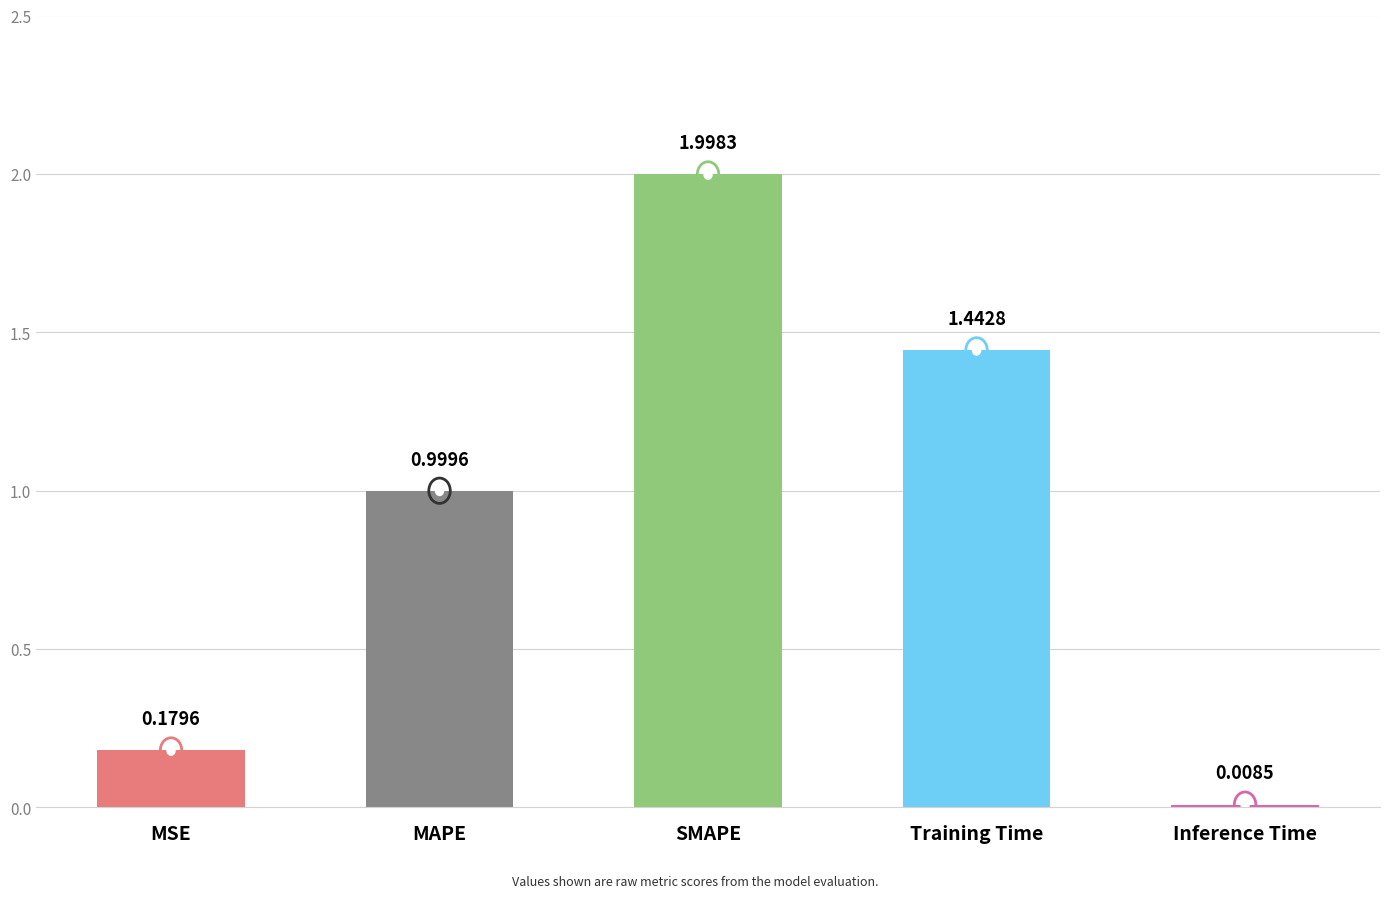

List the labels in order of value, largest first.

SMAPE, Training Time, MAPE, MSE, Inference Time